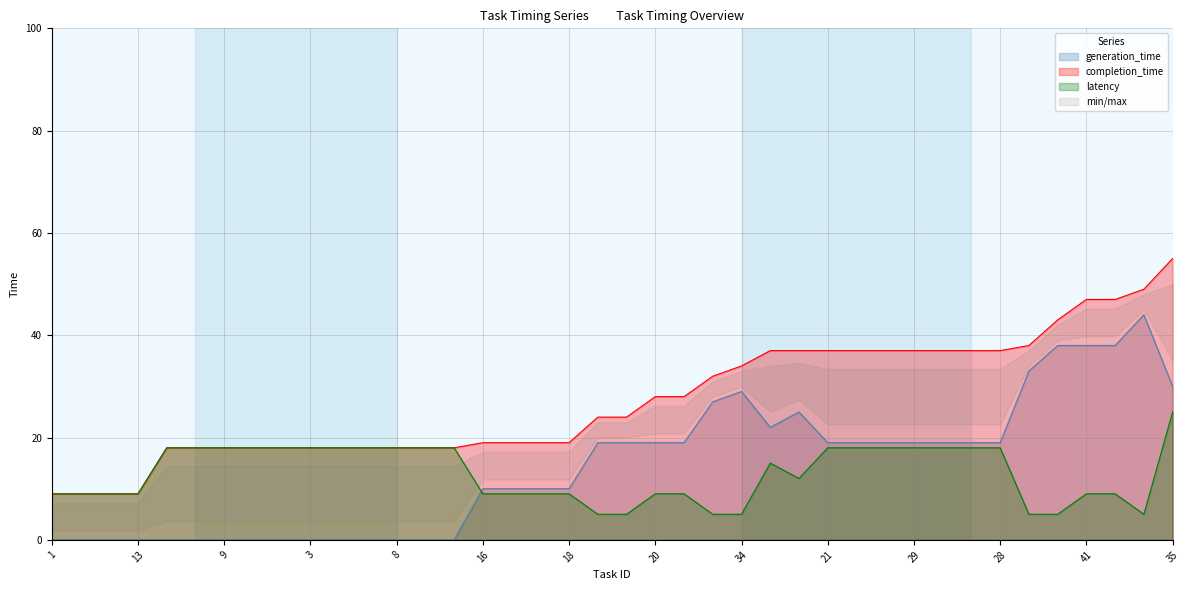

Which series changed the most between 22 and 28?

generation_time